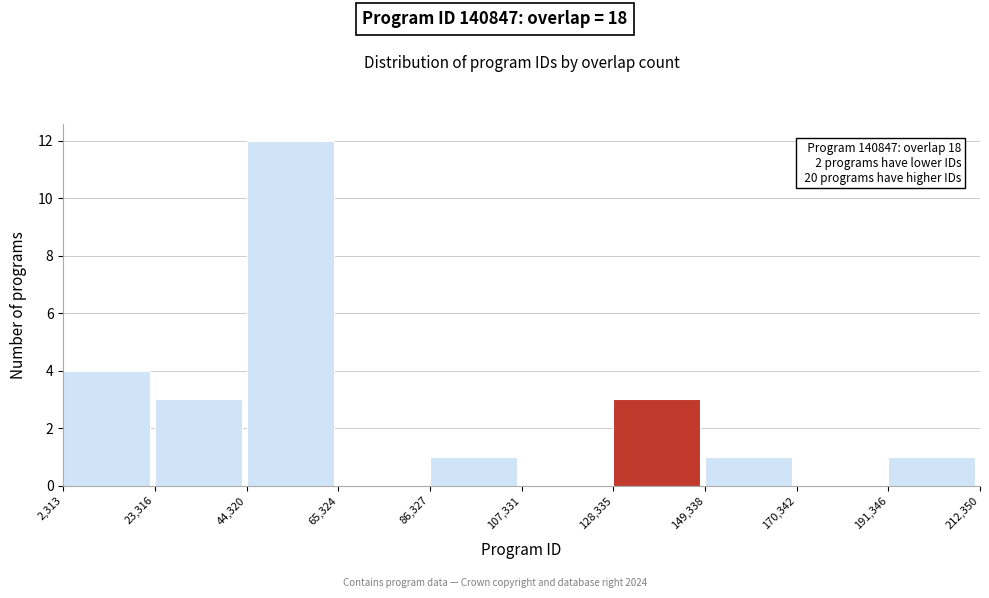

Over which range of the x-axis is the bar tallest?

44,320 to 65,324